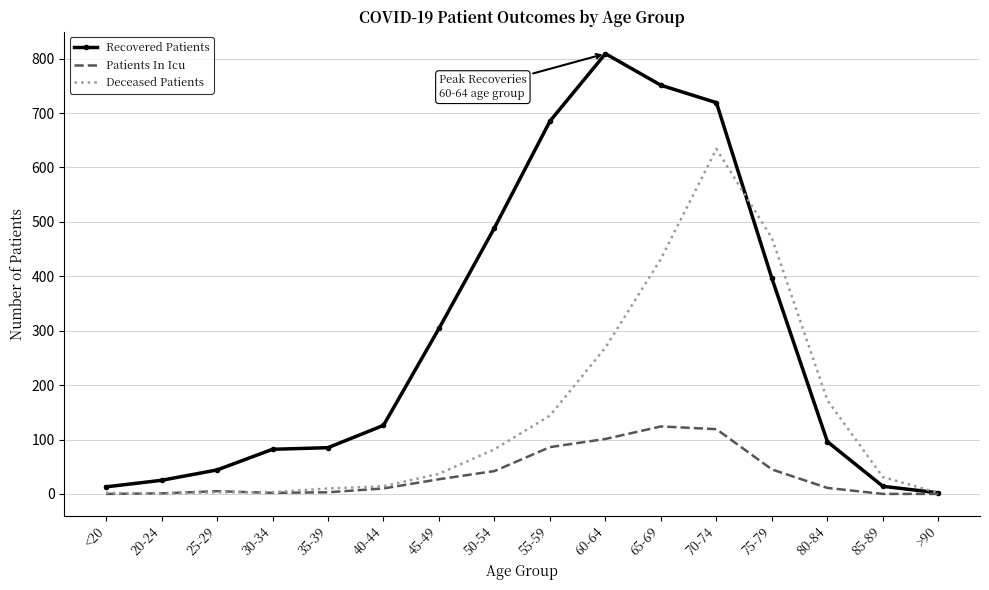

At which label is Recovered Patients closest to 405?

75-79